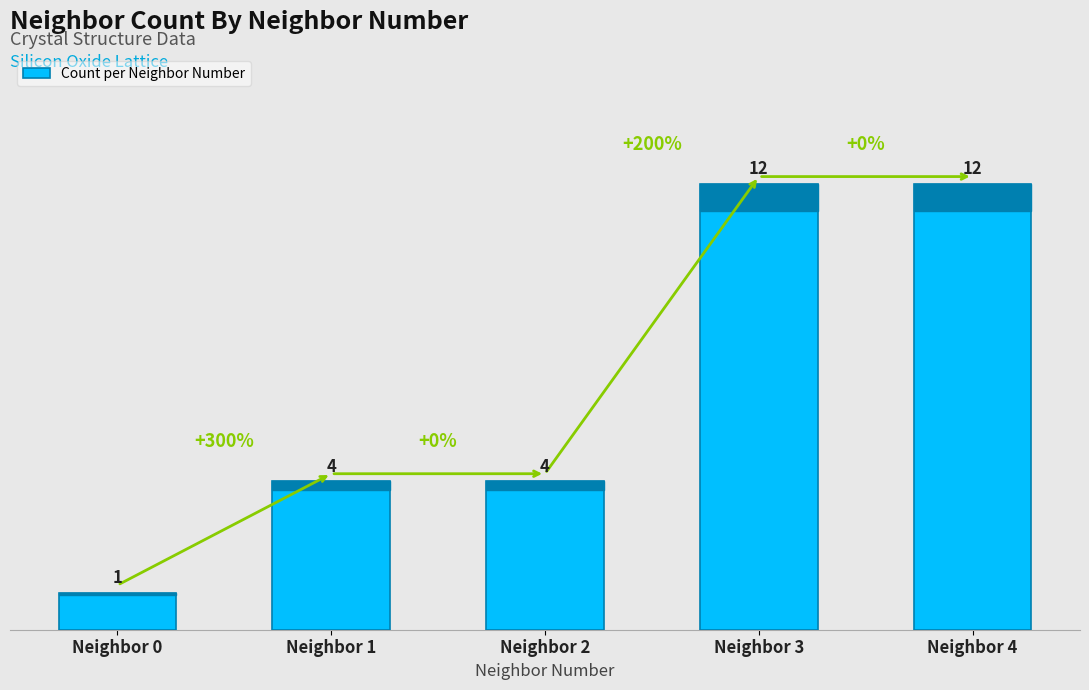

The chart shows a value of 1 at Neighbor 1. True or false?

False